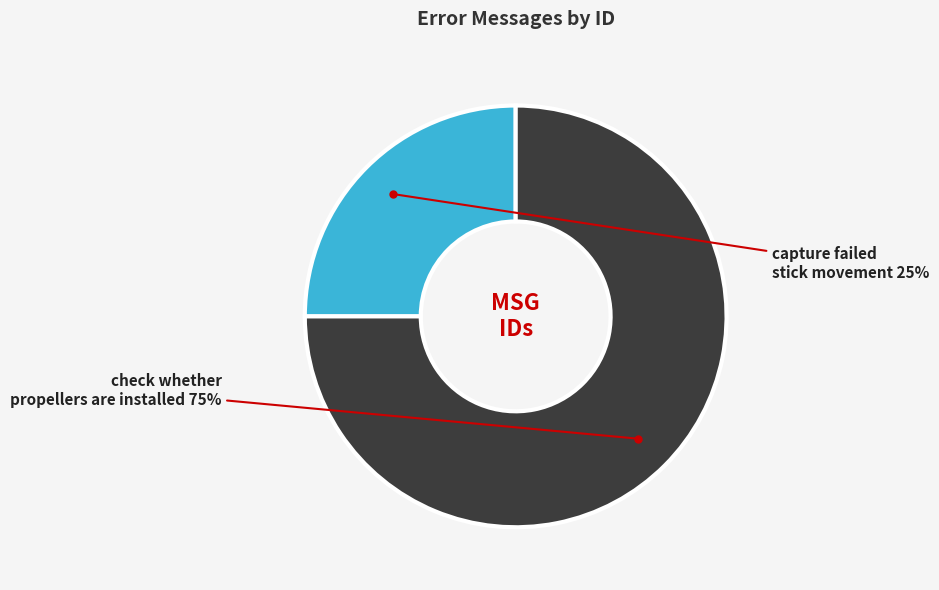

Approximately how many times larger is the value at capture failed stick movement compared to check whether propellers are installed?

0.3